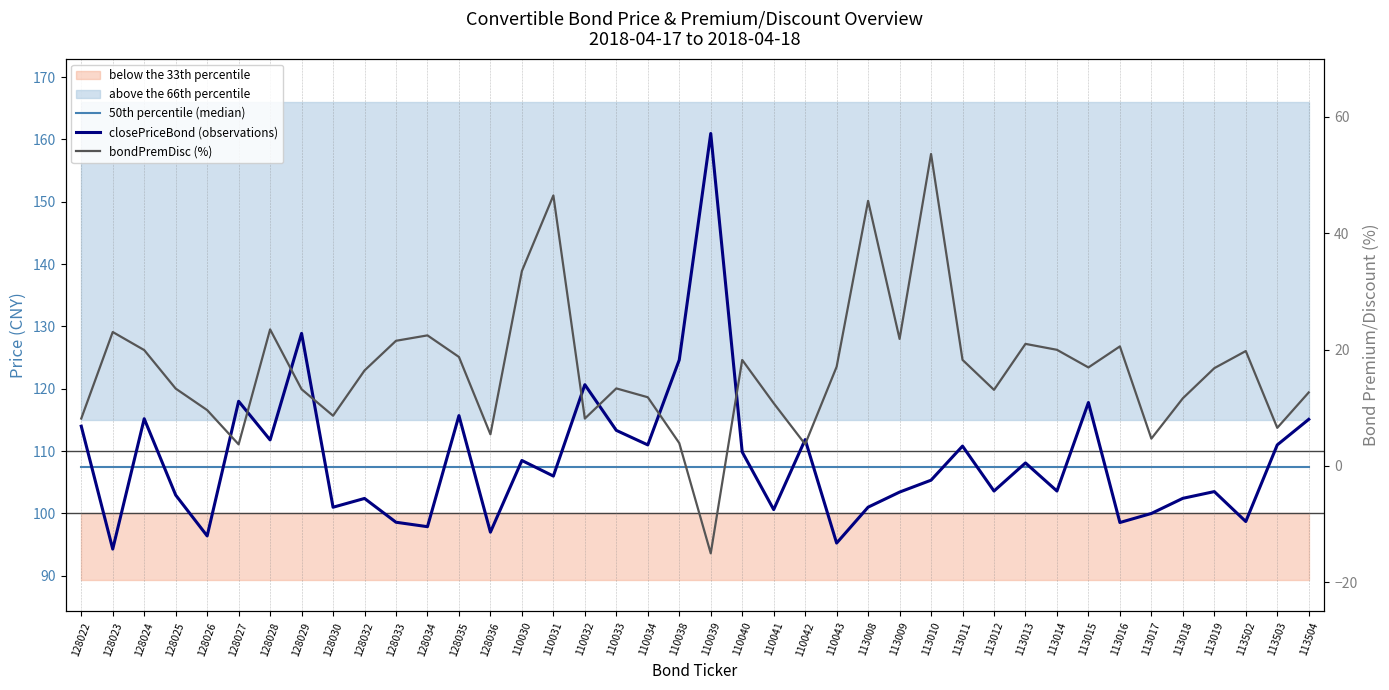

Reading left to right, what are all the values shown in this chart?

50th percentile (median): 128022=107.5	128023=107.5	128024=107.5	128025=107.5	128026=107.5	128027=107.5	128028=107.5	128029=107.5	128030=107.5	128032=107.5	128033=107.5	128034=107.5	128035=107.5	128036=107.5	110030=107.5	110031=107.5	110032=107.5	110033=107.5	110034=107.5	110038=107.5	110039=107.5	110040=107.5	110041=107.5	110042=107.5	110043=107.5	113008=107.5	113009=107.5	113010=107.5	113011=107.5	113012=107.5	113013=107.5	113014=107.5	113015=107.5	113016=107.5	113017=107.5	113018=107.5	113019=107.5	113502=107.5	113503=107.5	113504=107.5
closePriceBond (observations): 128022=114.0	128023=94.3	128024=115.2	128025=103.0	128026=96.4	128027=118.0	128028=111.8	128029=128.9	128030=101.0	128032=102.4	128033=98.6	128034=97.9	128035=115.7	128036=97.0	110030=108.5	110031=106.0	110032=120.7	110033=113.3	110034=111.0	110038=124.6	110039=161.0	110040=109.9	110041=100.6	110042=111.8	110043=95.2	113008=101.0	113009=103.4	113010=105.3	113011=110.8	113012=103.6	113013=108.1	113014=103.6	113015=117.8	113016=98.5	113017=100.0	113018=102.4	113019=103.5	113502=98.7	113503=111.0	113504=115.1
bondPremDisc (%): 128022=8.2	128023=23.0	128024=19.9	128025=13.3	128026=9.6	128027=3.7	128028=23.5	128029=13.2	128030=8.6	128032=16.4	128033=21.5	128034=22.4	128035=18.7	128036=5.4	110030=33.5	110031=46.5	110032=8.1	110033=13.3	110034=11.8	110038=3.9	110039=-15.0	110040=18.2	110041=10.8	110042=3.7	110043=17.0	113008=45.6	113009=21.8	113010=53.6	113011=18.2	113012=13.1	113013=21.0	113014=20.0	113015=16.9	113016=20.6	113017=4.7	113018=11.6	113019=16.8	113502=19.8	113503=6.6	113504=12.6